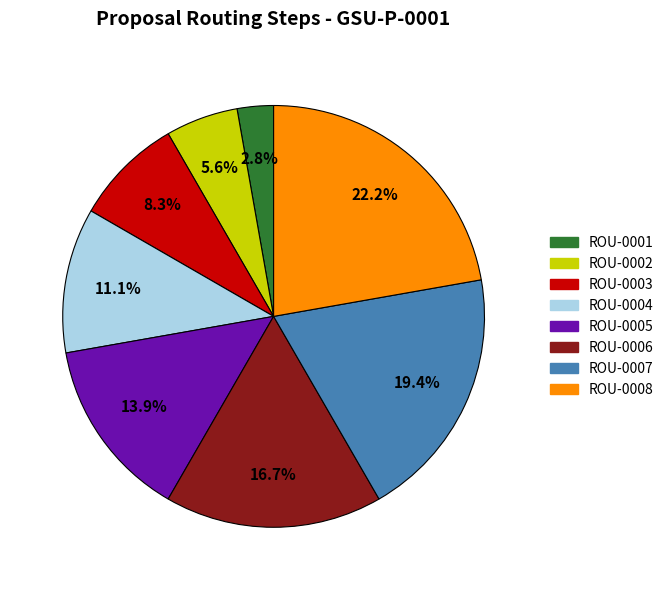

To the nearest percent, what is the difference between the largest and smallest slice percentages?

19%